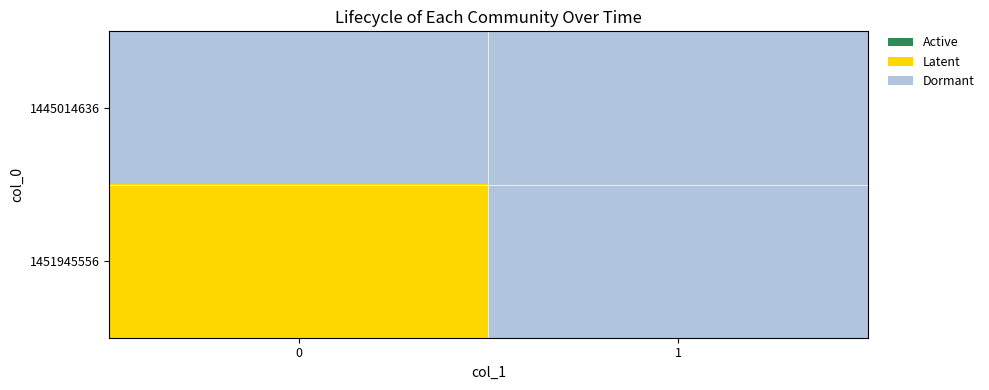

How many distinct data groups are displayed?

2